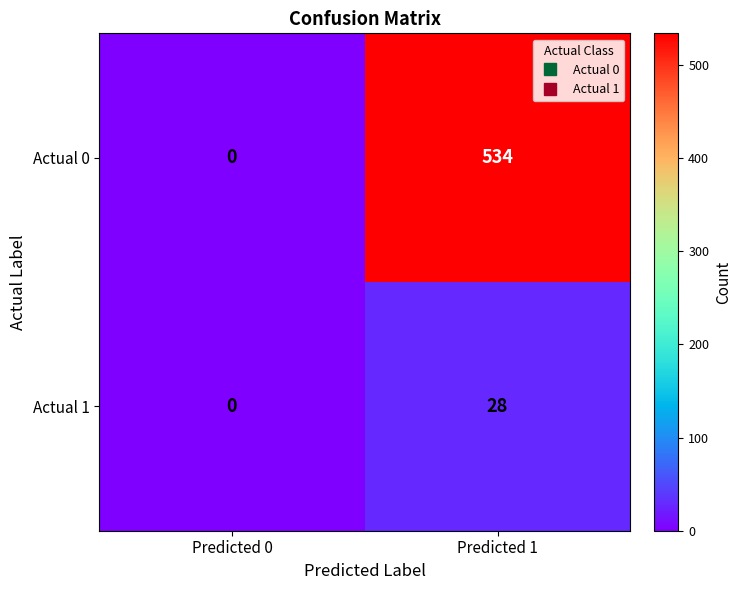

At which label is Actual 0 closest to 267?

Predicted 0